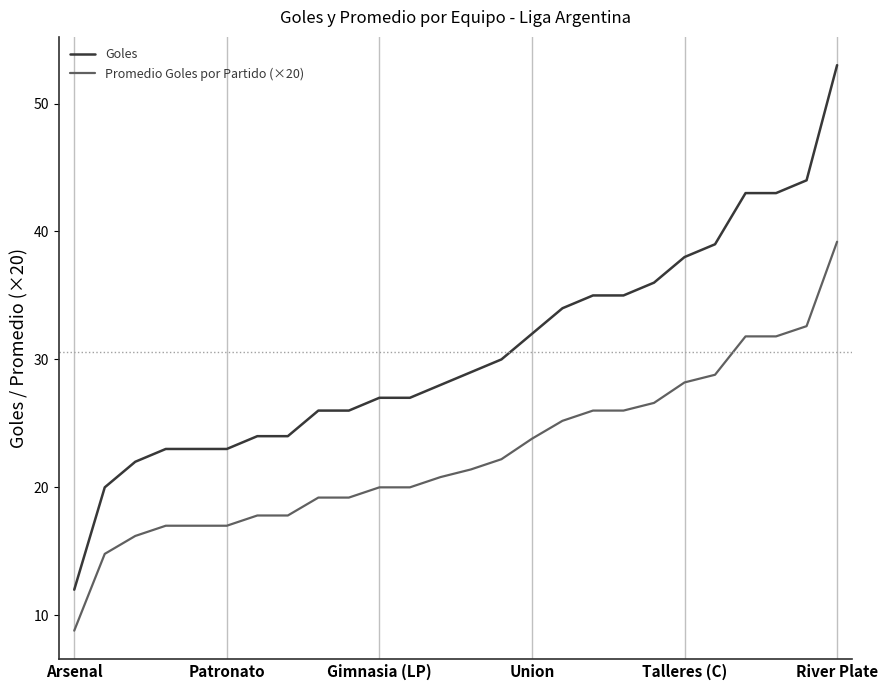

Does the chart have visible grid lines?

No